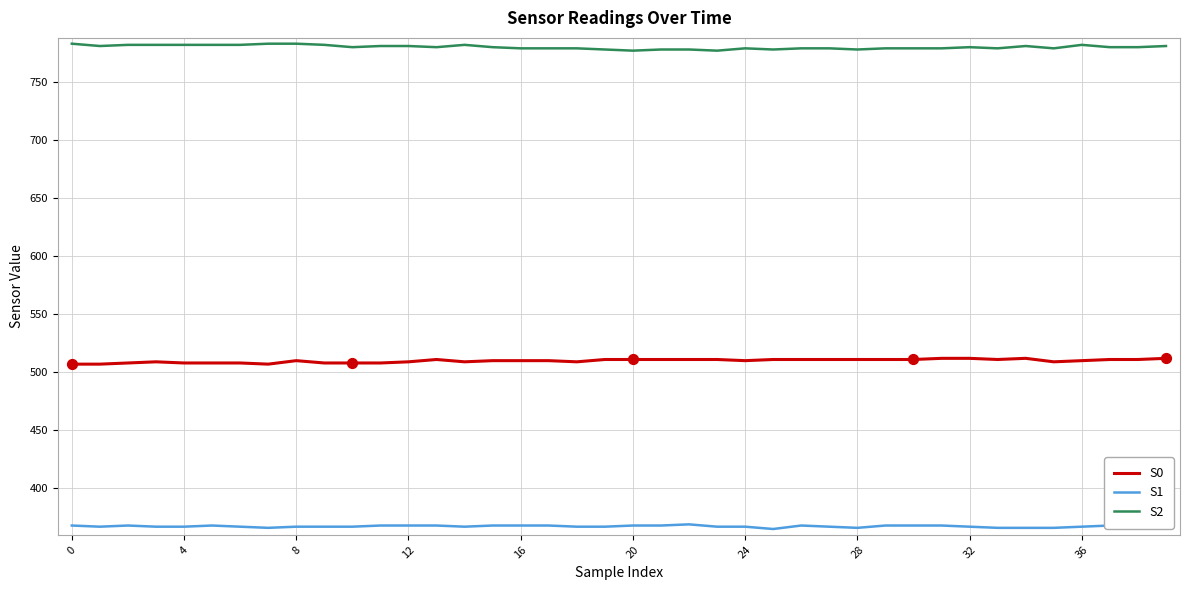

Which series has the largest total across all categories?

S2